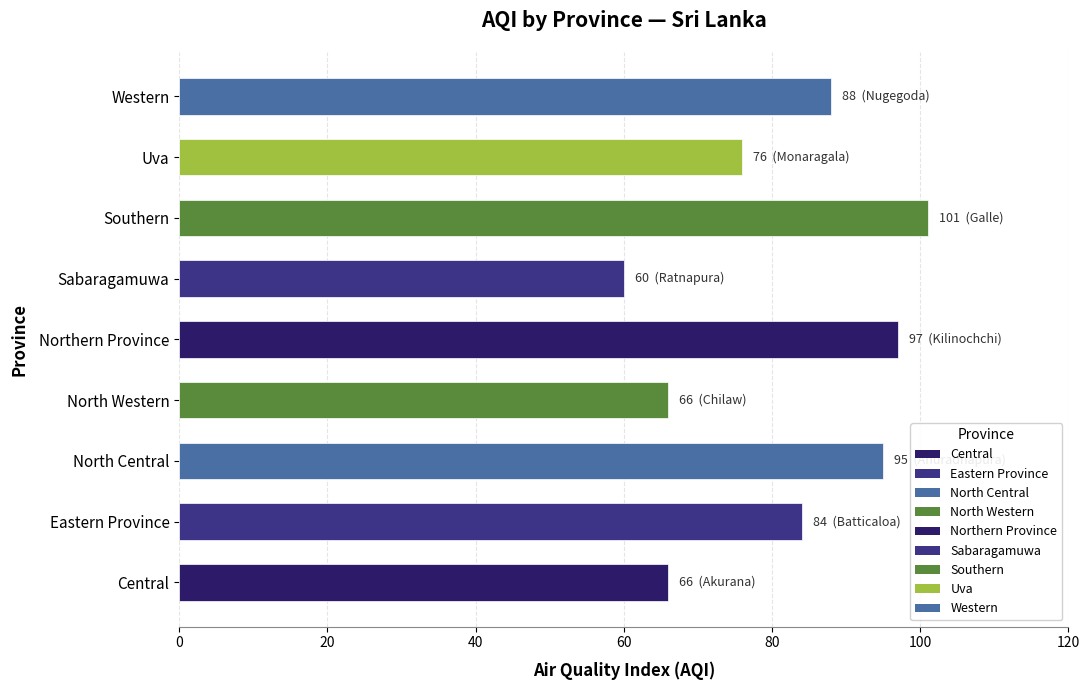

What is the maximum value shown in the chart?

101